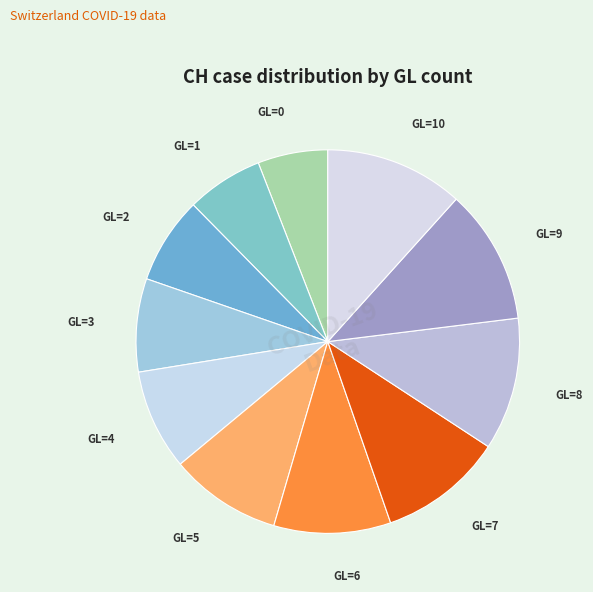

How many segments does this pie chart have?

11